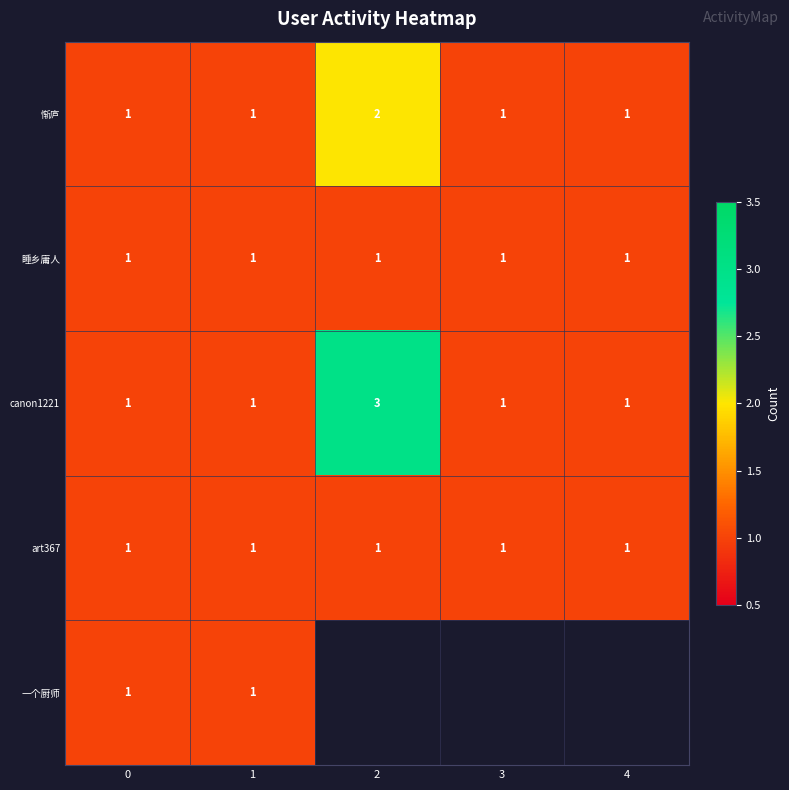

Which has a higher value, 4 or 3?

4